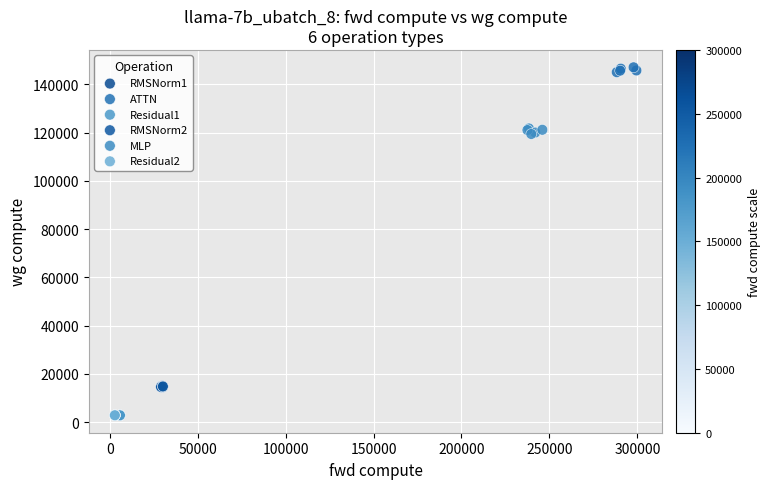

Which series contains the highest Y value?

ATTN